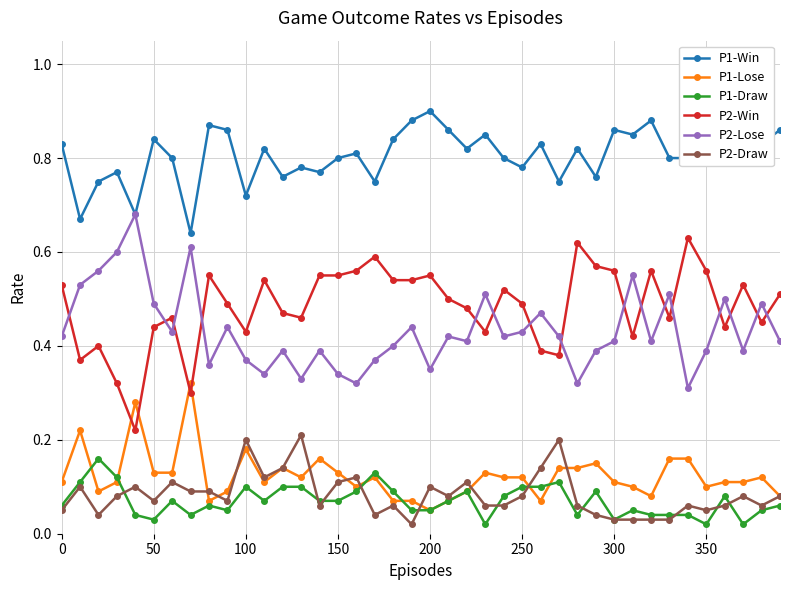

Count the P2-Win values in the range 0 to 1.

40